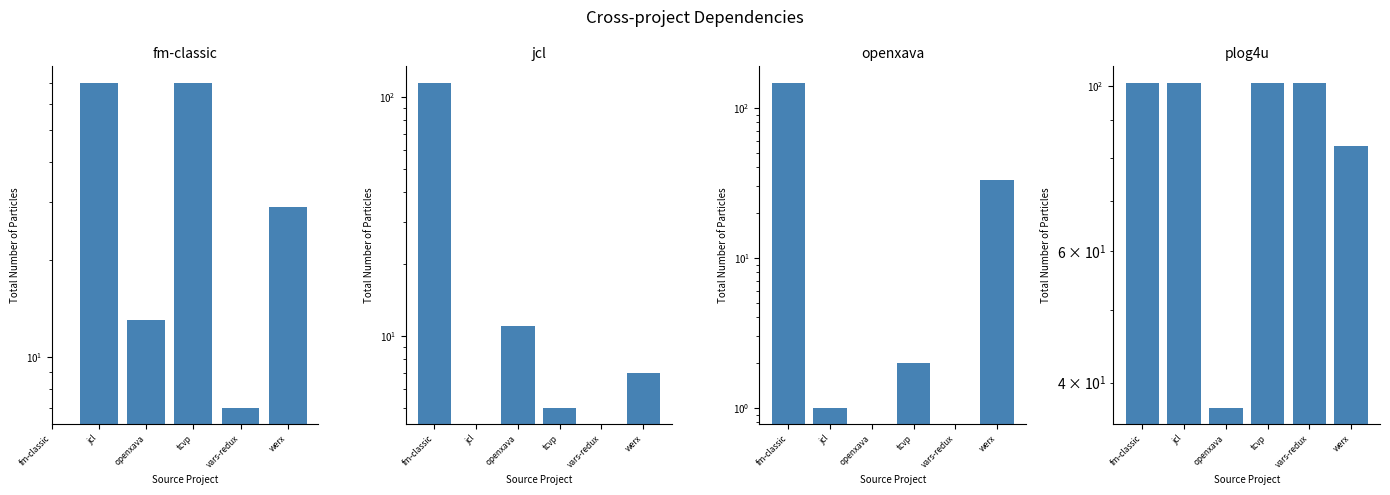

How many values in jcl.csv are above zero?

4